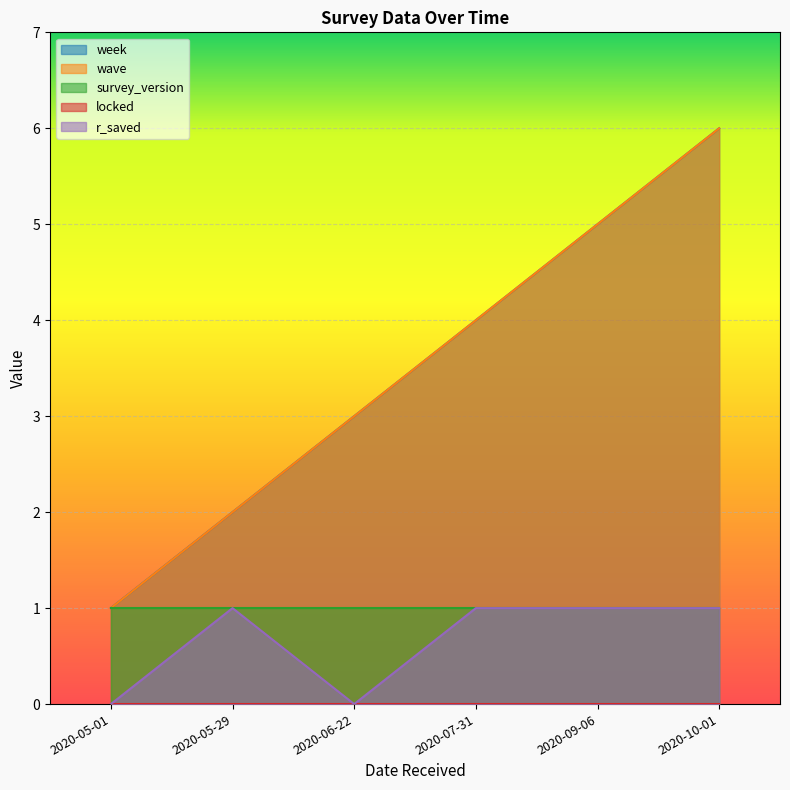

What is the maximum value for week?

6